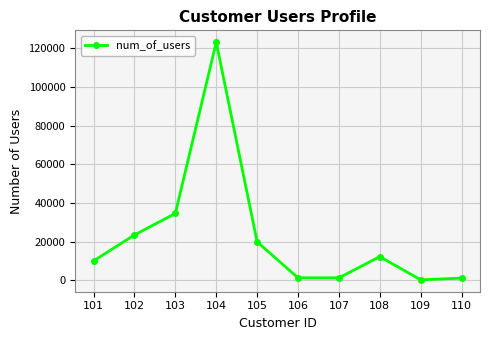

What is the smallest value displayed?

200